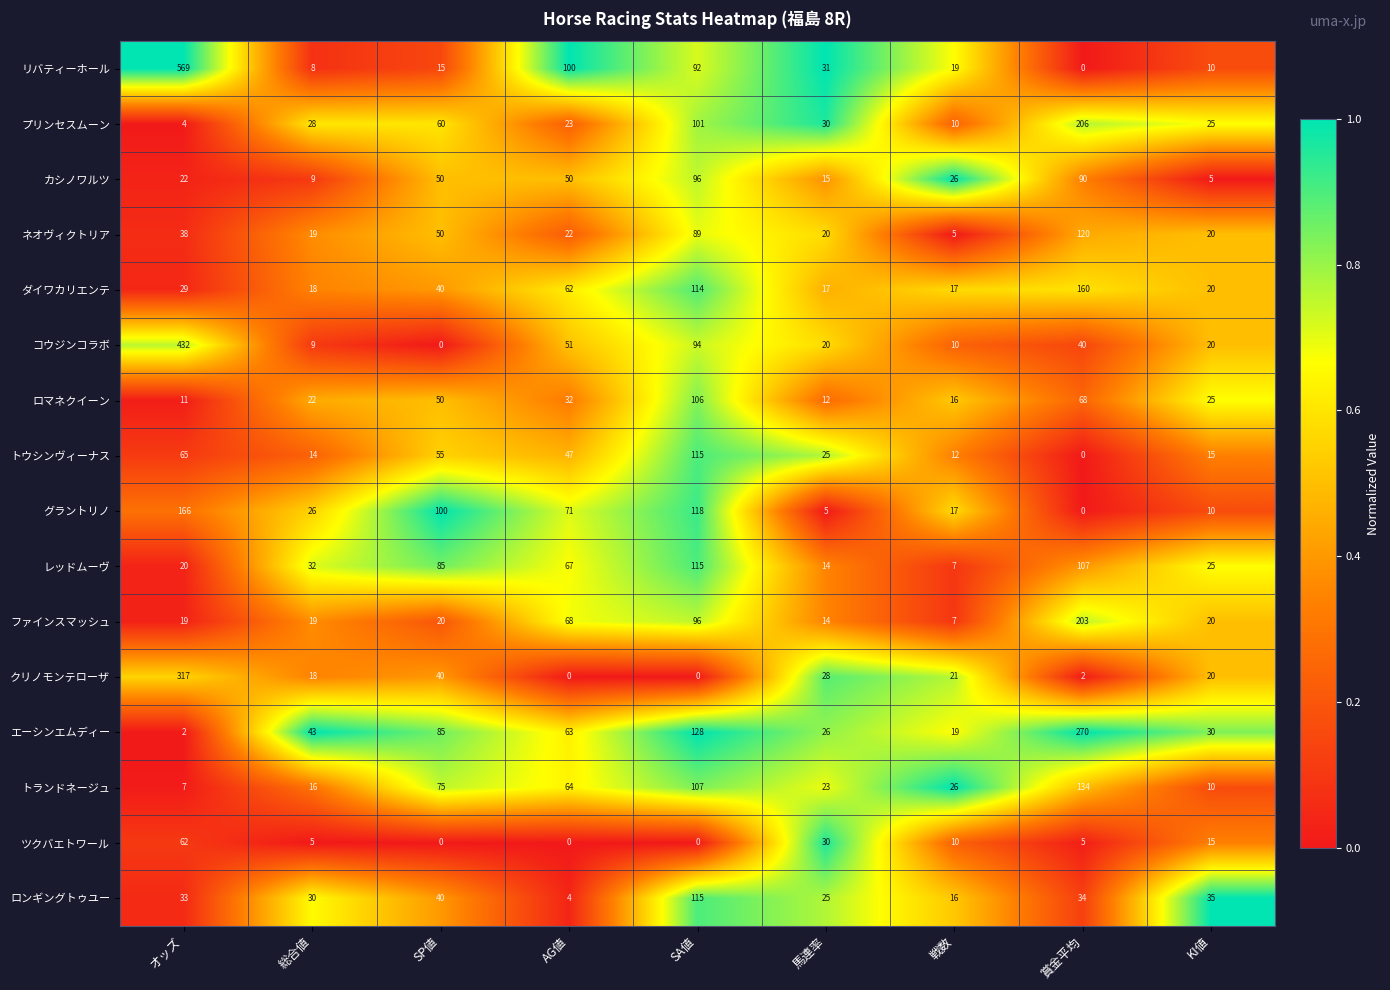

How many distinct data groups are displayed?

16